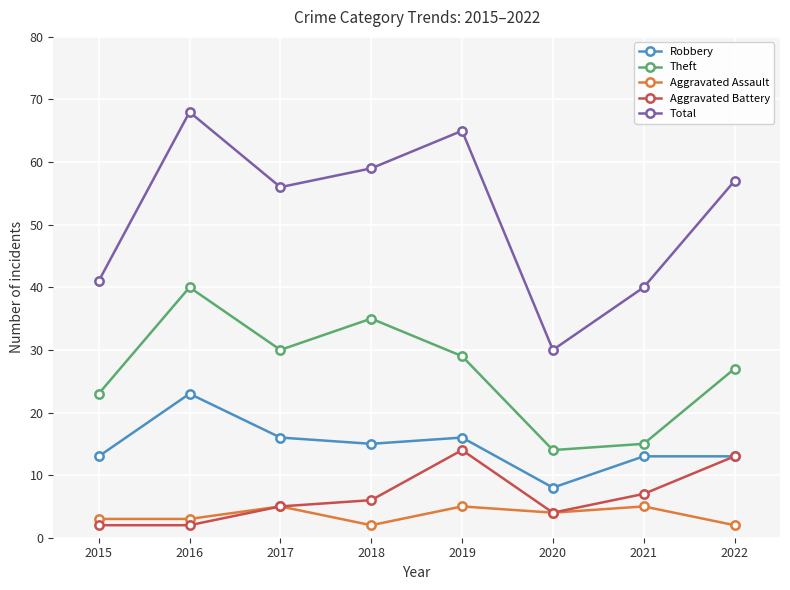

What is the total value across all series at 2022?

112